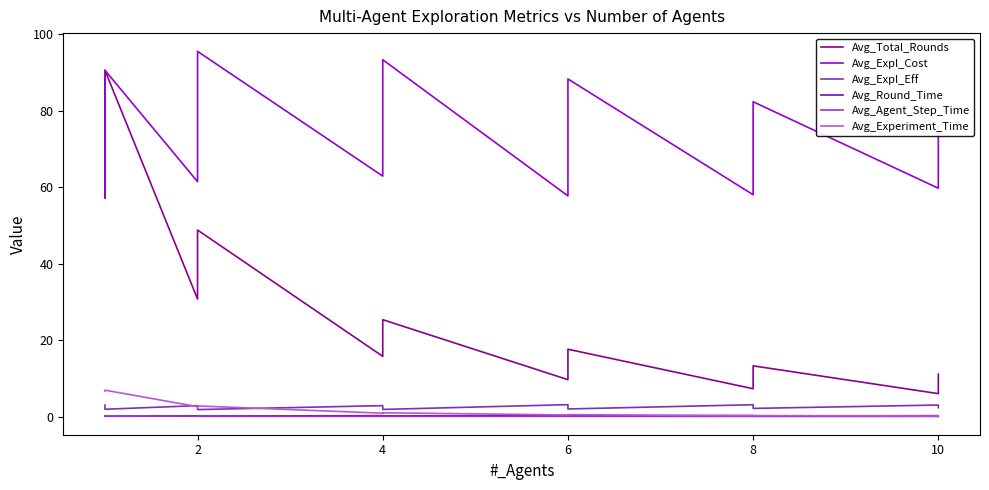

True or false: Avg_Agent_Step_Time and Avg_Experiment_Time cross at least once.

False